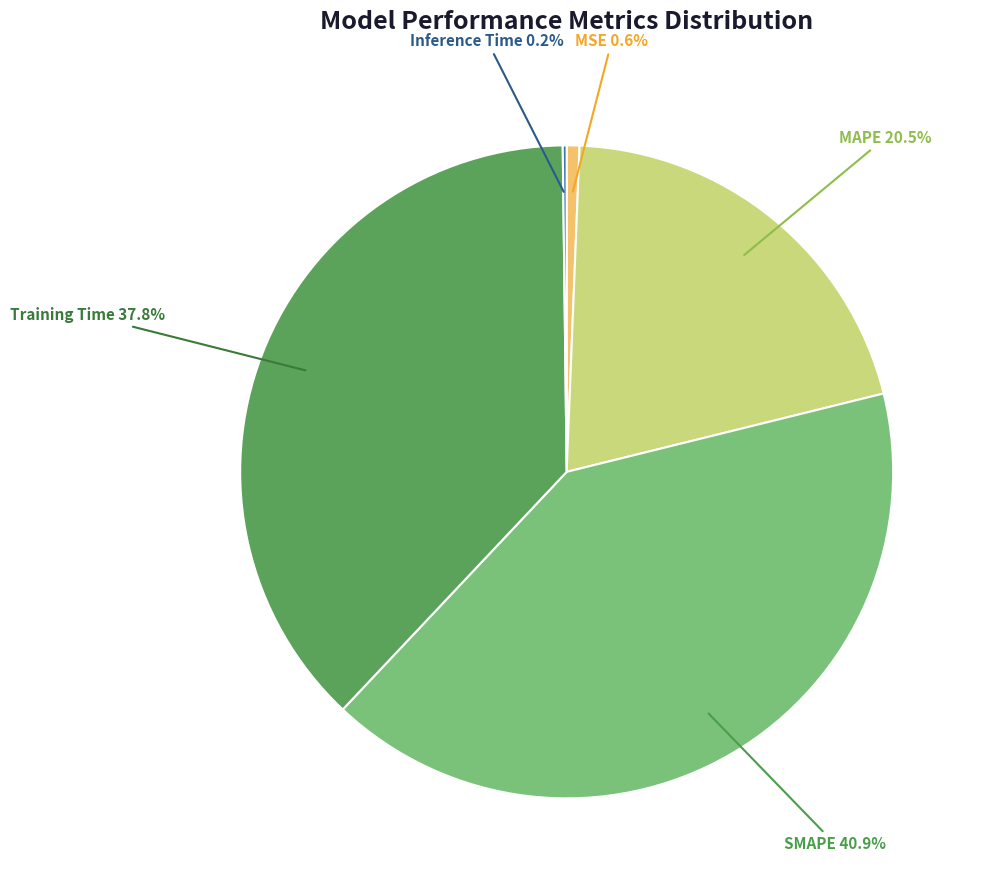

What portion of the pie excludes MSE?

99.4%